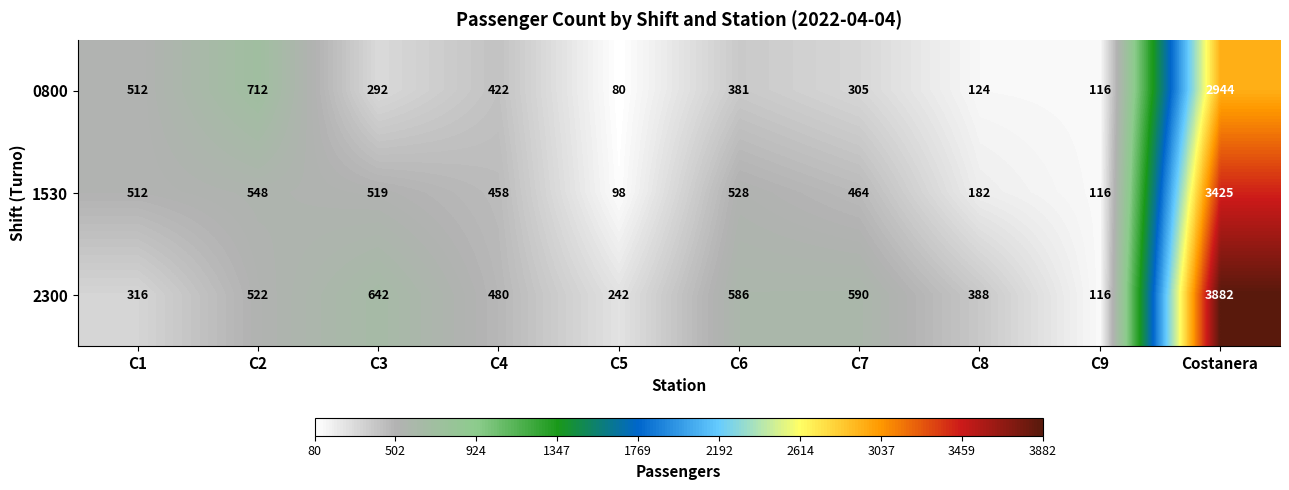

What is the maximum value for 1530?

3425